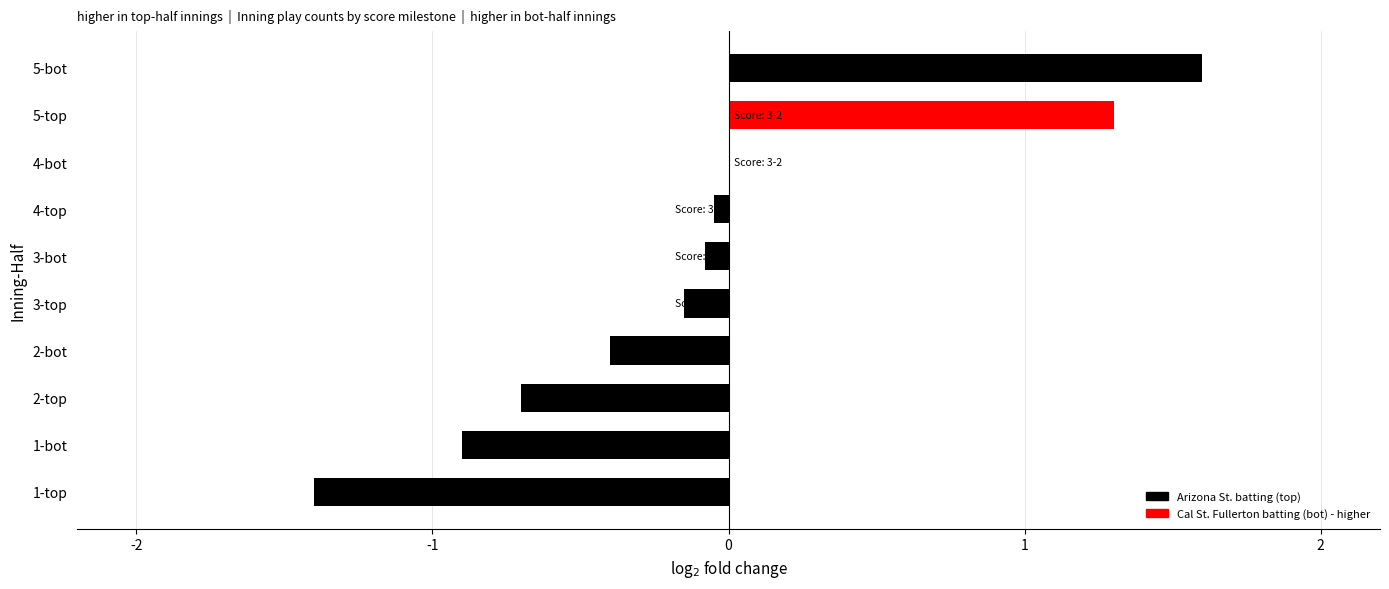

Does the chart contain any negative values?

No